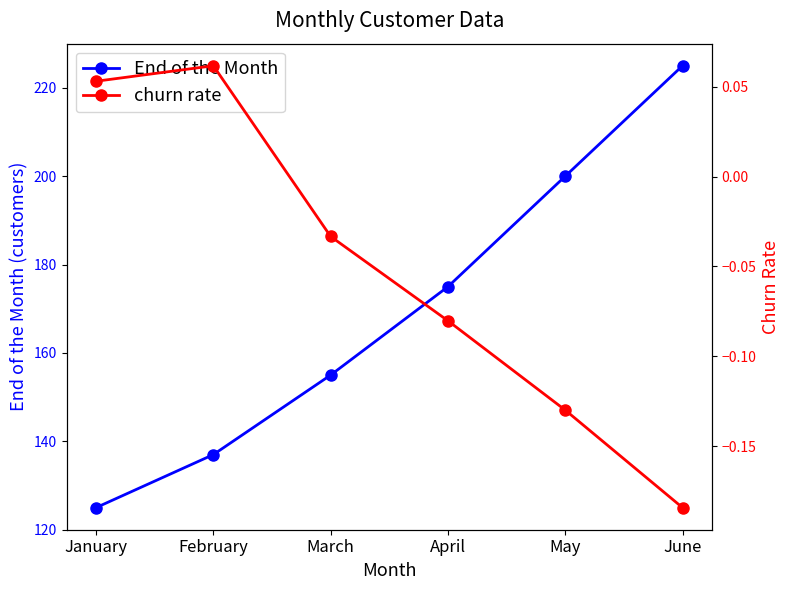

Reading right to left, extract all data points from this chart.

End of the Month: June=225.0	May=200.0	April=175.0	March=155.0	February=137.0	January=125.0
churn rate: June=-0.2	May=-0.1	April=-0.1	March=-0.0	February=0.1	January=0.1